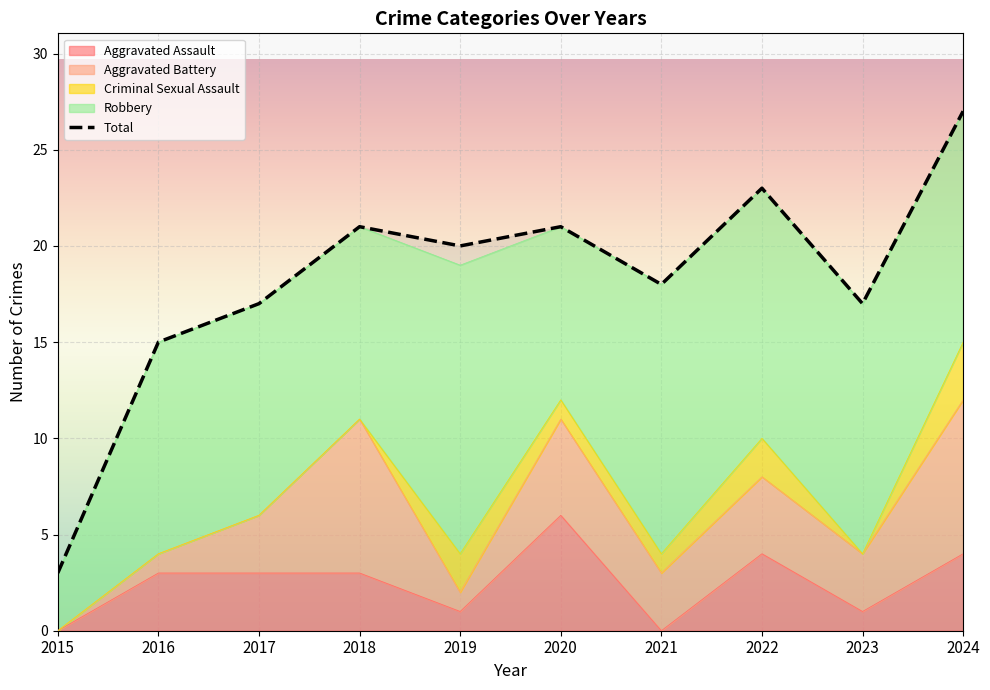

What are all the series names shown in the legend?

Aggravated Assault, Aggravated Battery, Criminal Sexual Assault, Robbery, Total